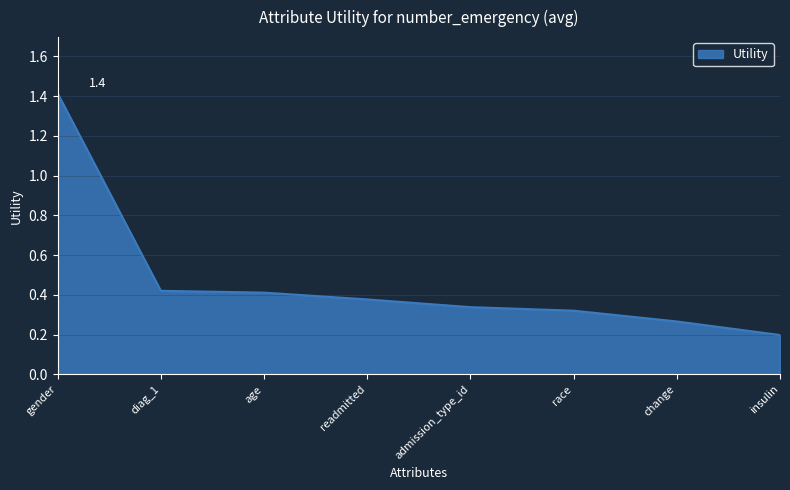

What is the change in value from diag_1 to admission_type_id?

-0.1